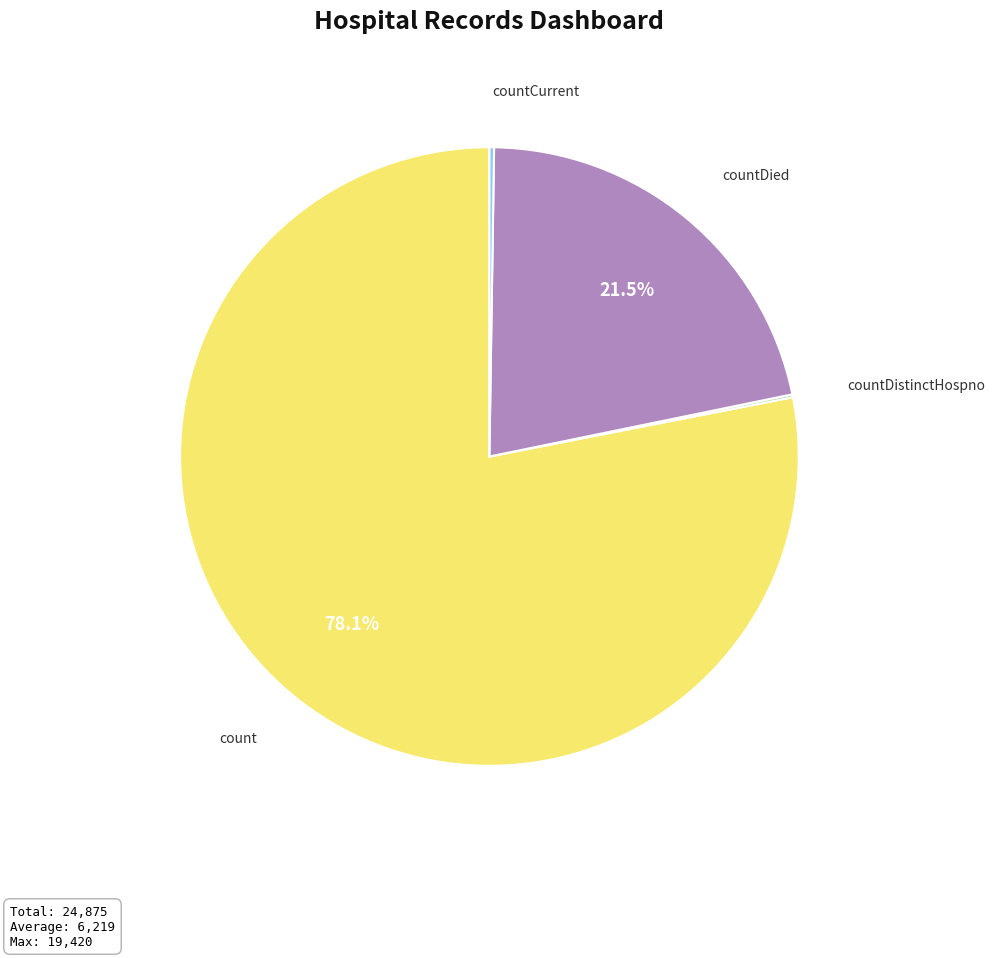

Which slice is the largest?

count